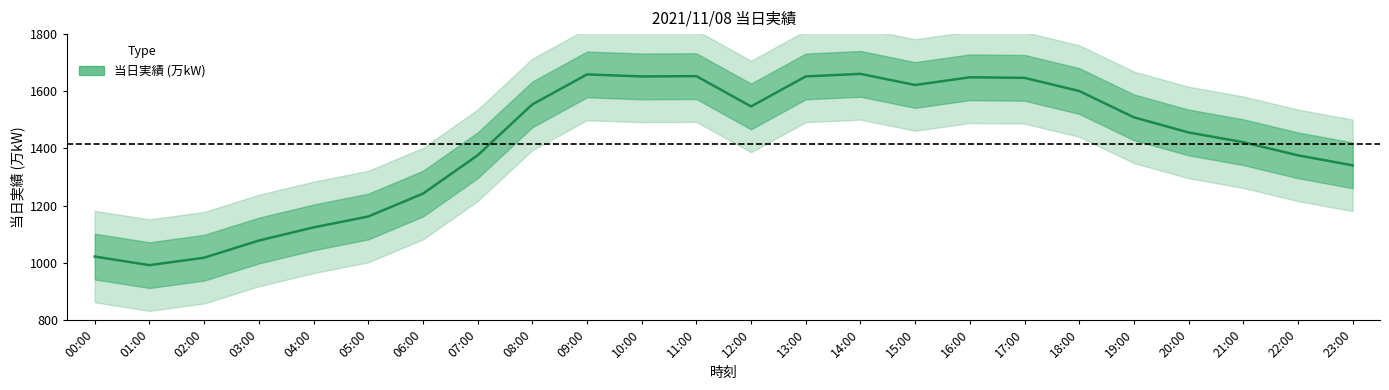

Is it true that the value at 23:00 is 1806?

False